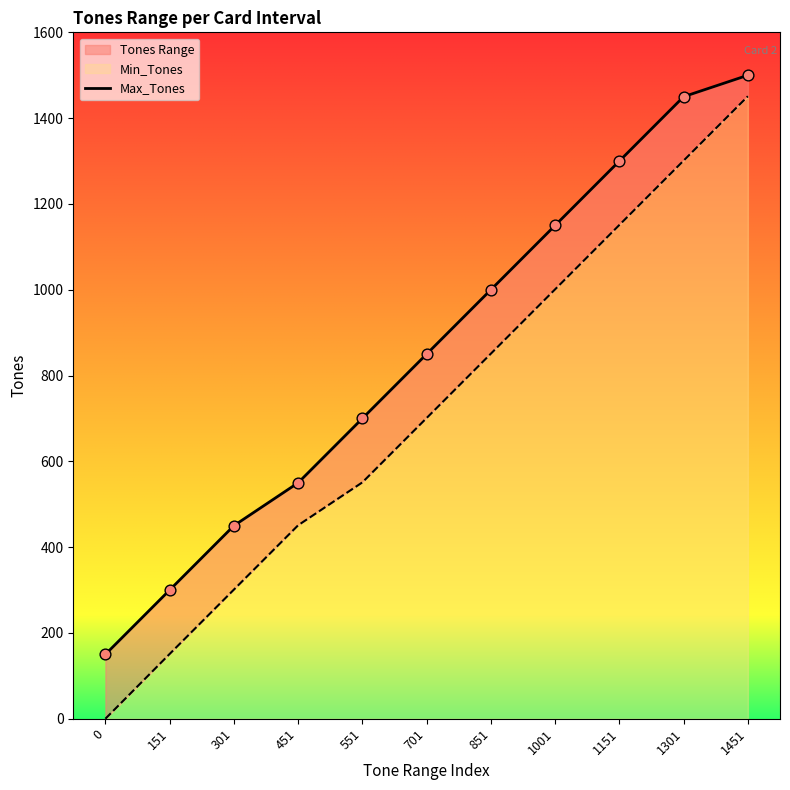

Between 851 and 1151, which is larger?

1151